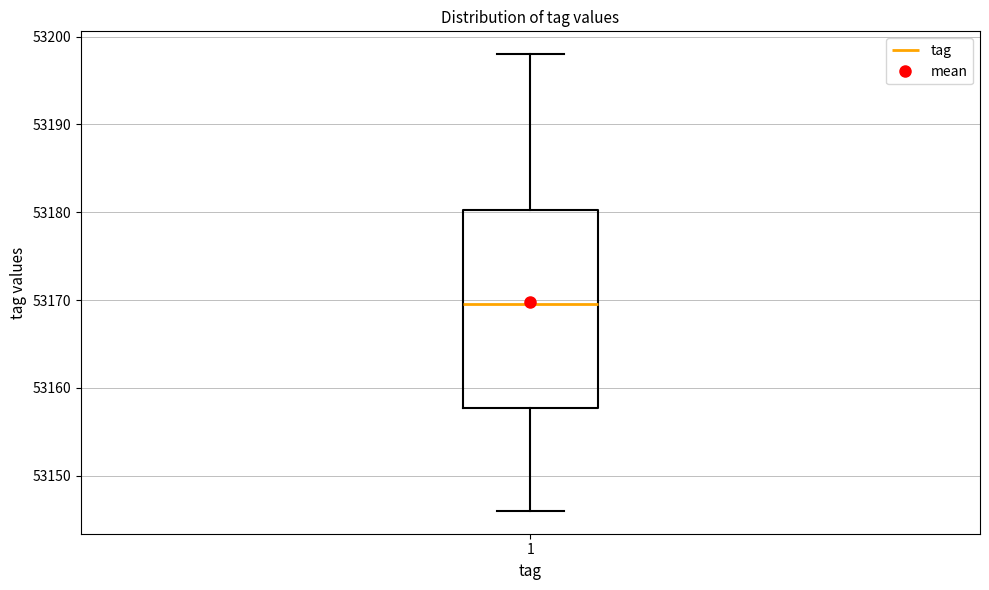

Transcribe this box plot: give where the median line is, the range the box spans, and where the two whiskers end, as read against the y-axis. The values are not printed on the chart, so give them approximately, as read against the axis.

median 53170, box 53158 to 53180, whiskers 53146 to 53198